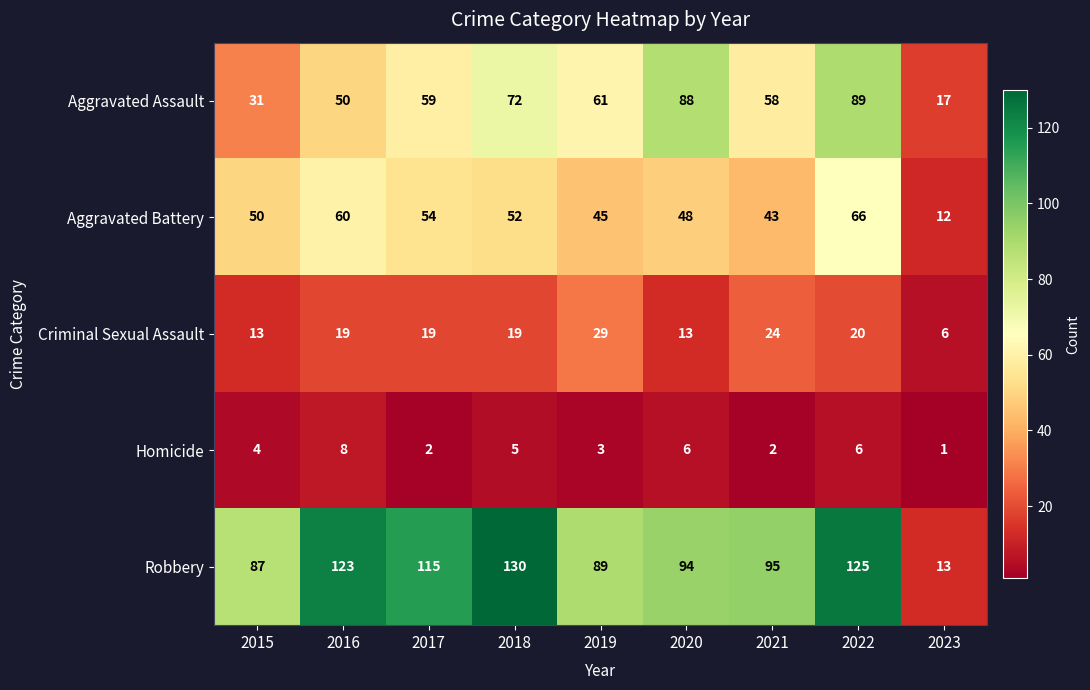

Which series has the largest range (max minus min)?

Robbery